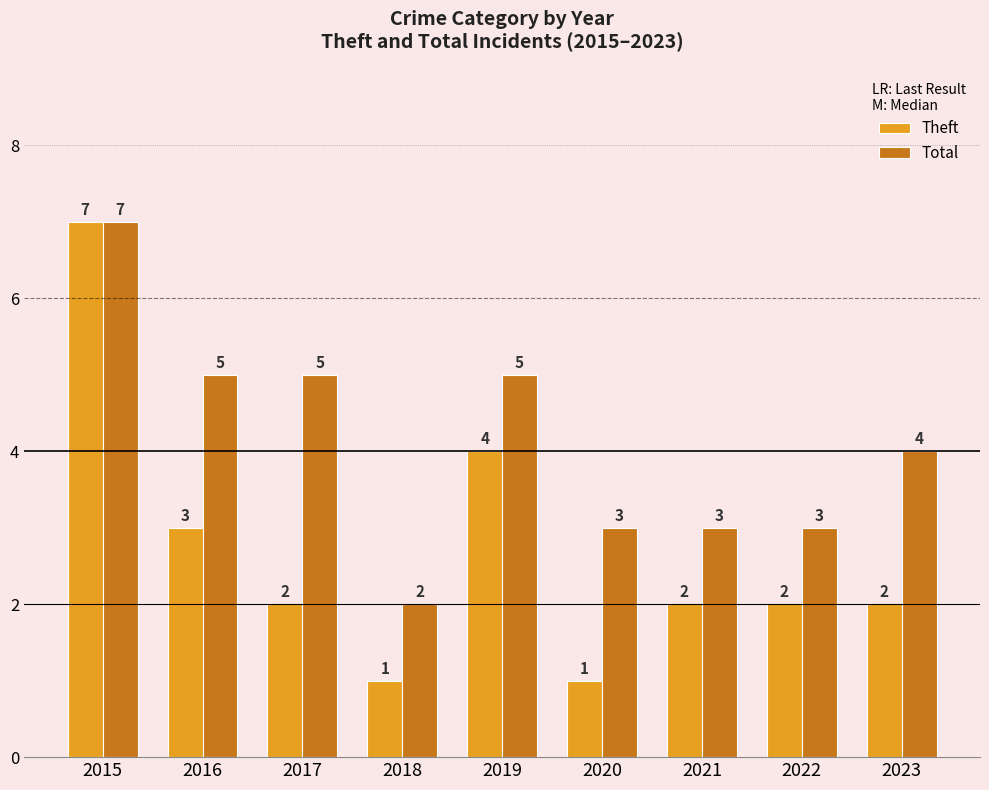

At which category does the chart reach its peak across all series?

2015